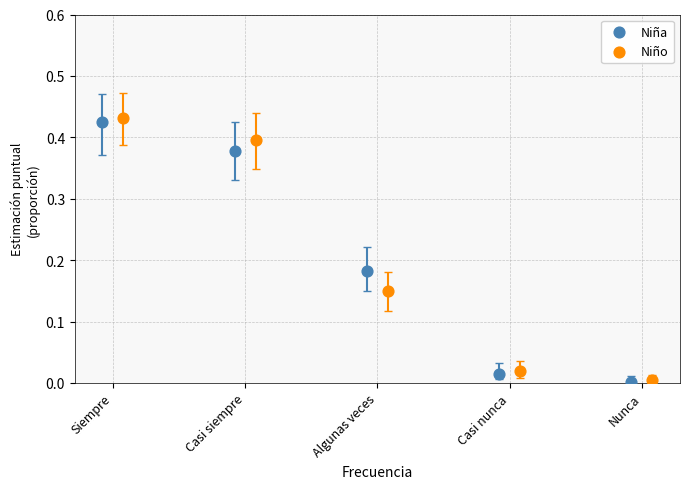

Which series has the widest spread of Y values?

Niño